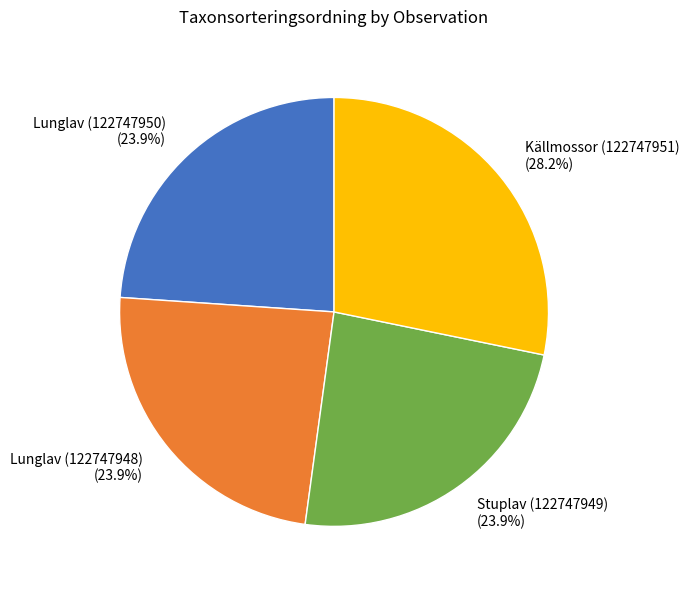

To the nearest percent, what percentage of the pie is Lunglav (122747948)?

24%